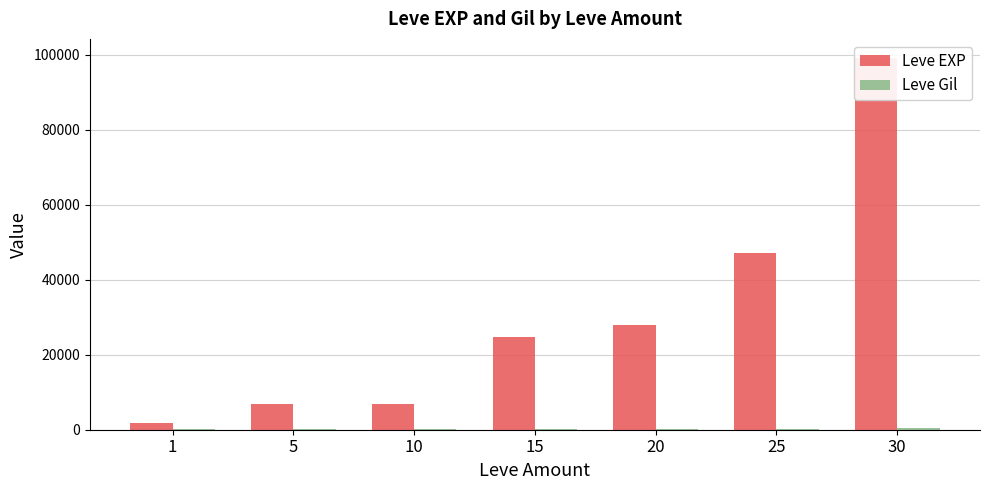

What is the maximum value for Leve Gil?

413